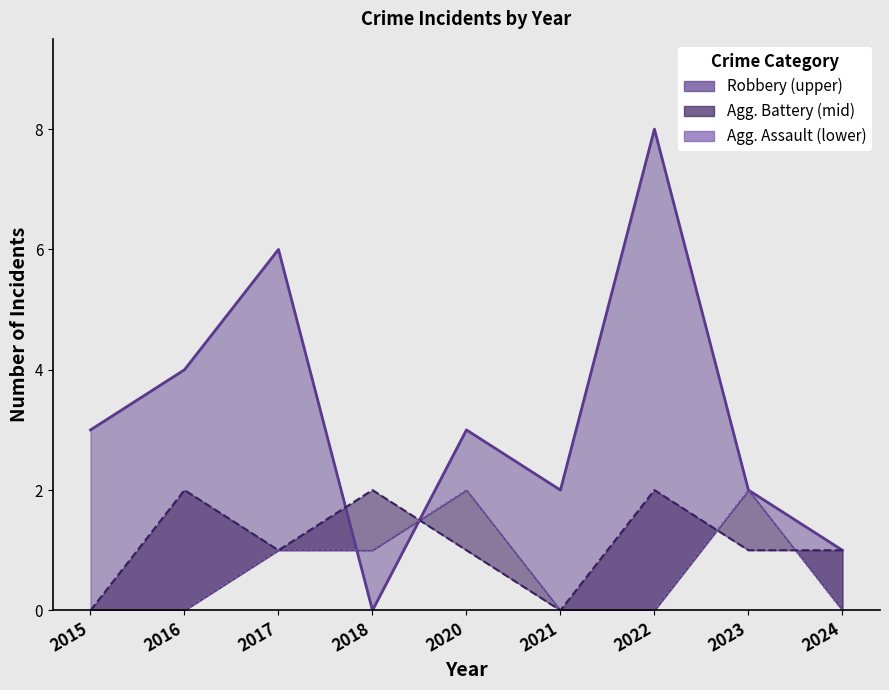

What is the average value of the Aggravated Assault series?

1